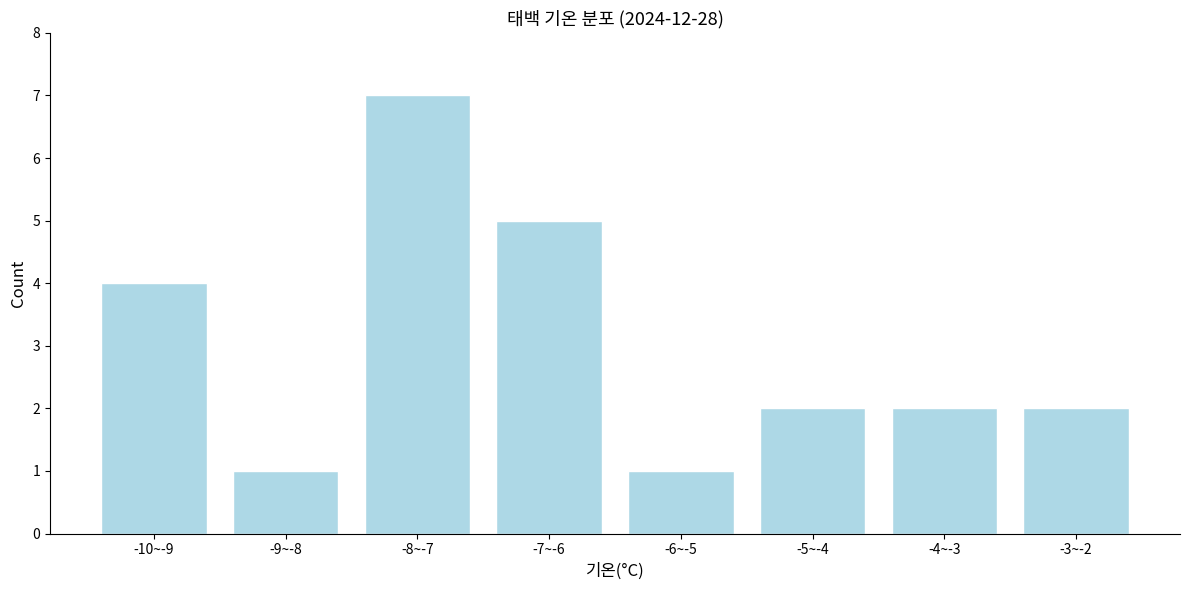

Reading left to right, extract all data points from this chart.

-10~-9=4	-9~-8=1	-8~-7=7	-7~-6=5	-6~-5=1	-5~-4=2	-4~-3=2	-3~-2=2